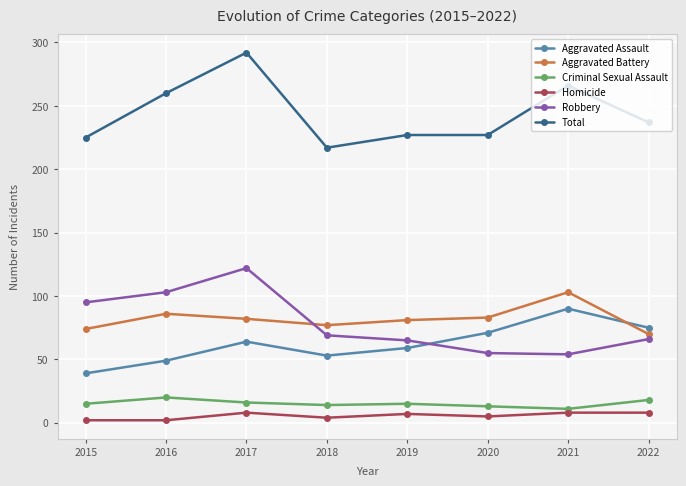

What is the maximum value shown in the chart?

292